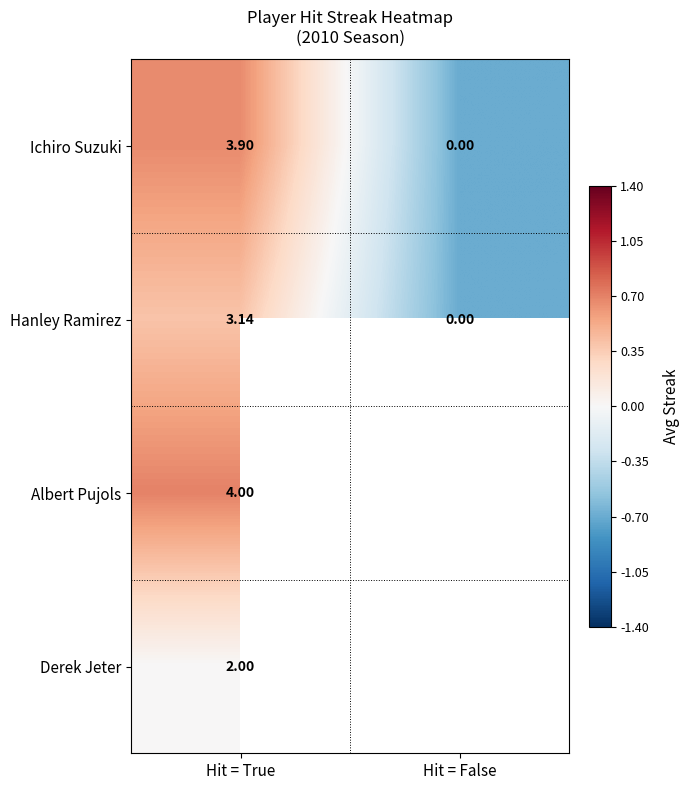

At which label does Hanley Ramirez first exceed 3?

Hit = True